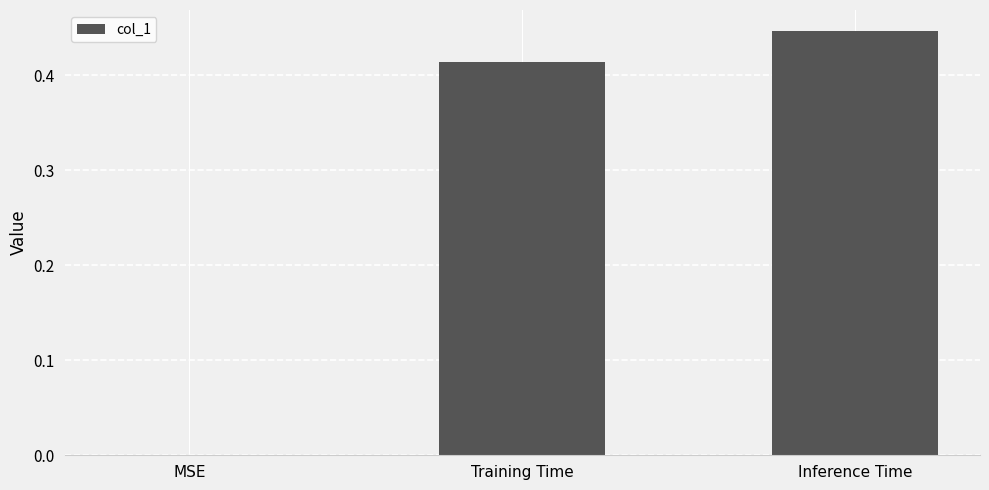

At which category does the chart reach its peak across all series?

Inference Time